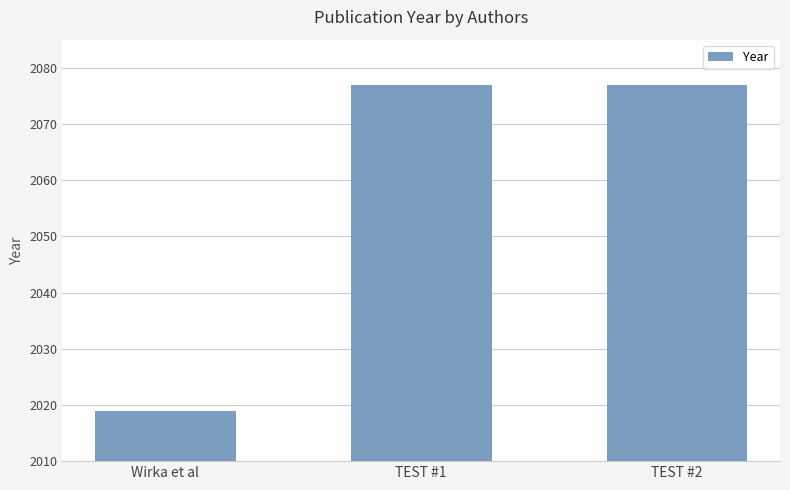

True or false: the data shows 1280 at TEST #2.

False